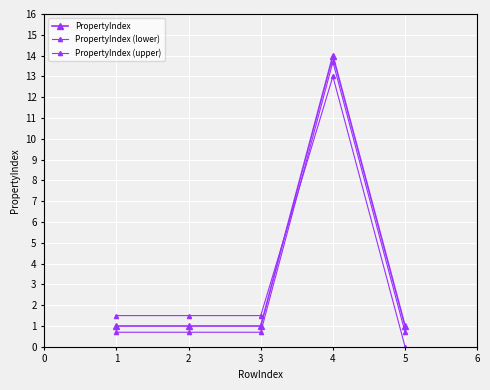

What is the highest value of the PropertyIndex series?

14.0